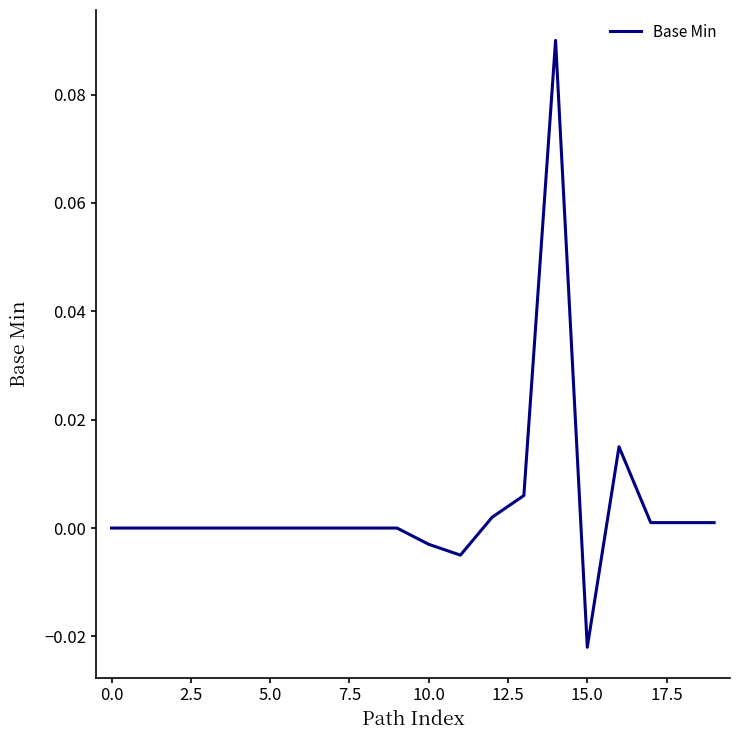

True or false: the data shows 0.0 at 5.0.

True